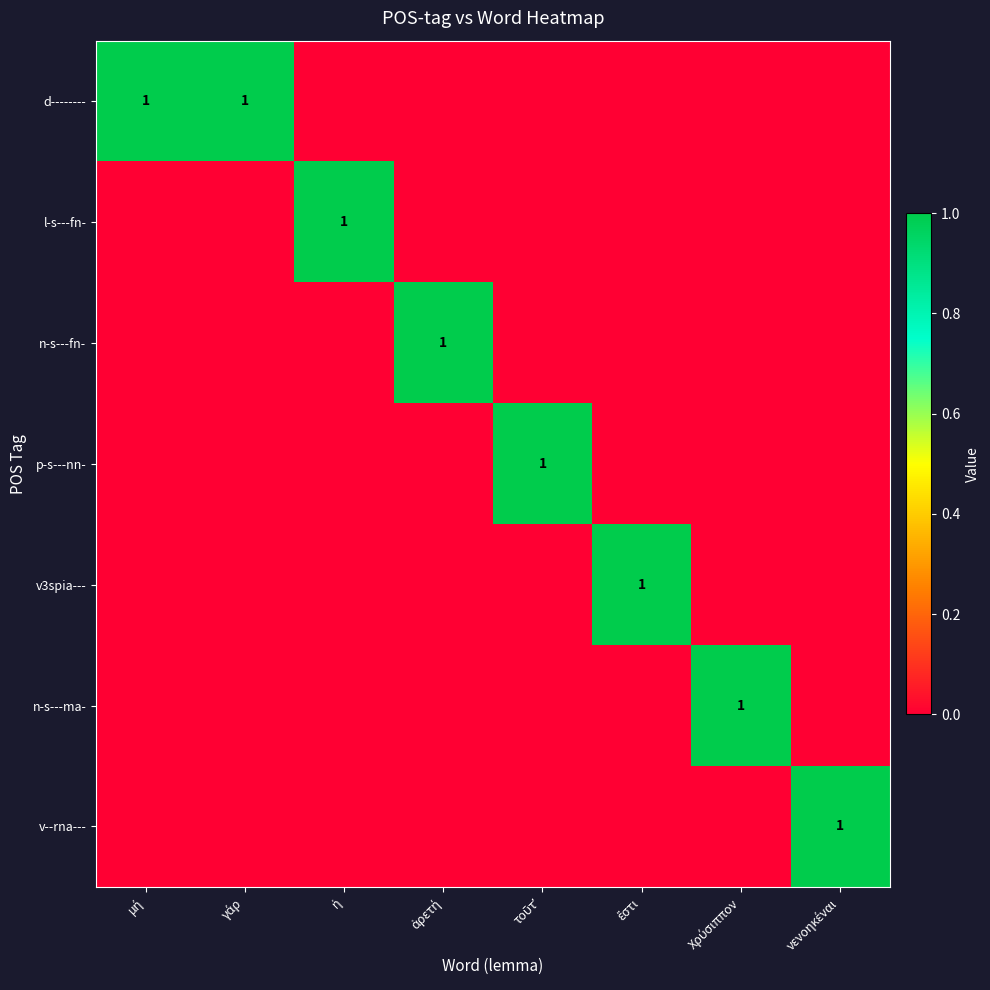

What is the spread (max minus min) of values at μή?

1